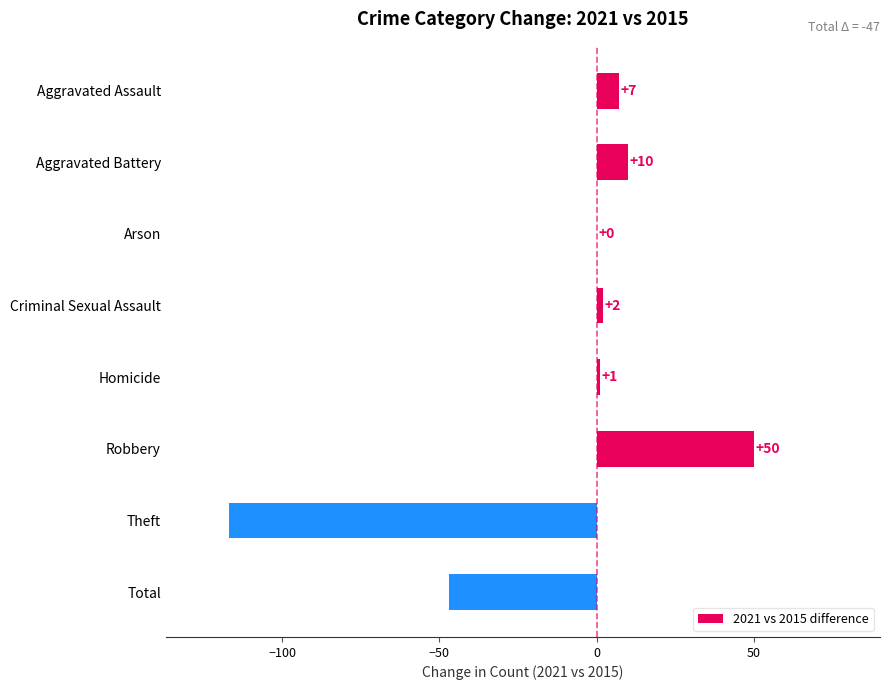

What is the maximum value shown in the chart?

50